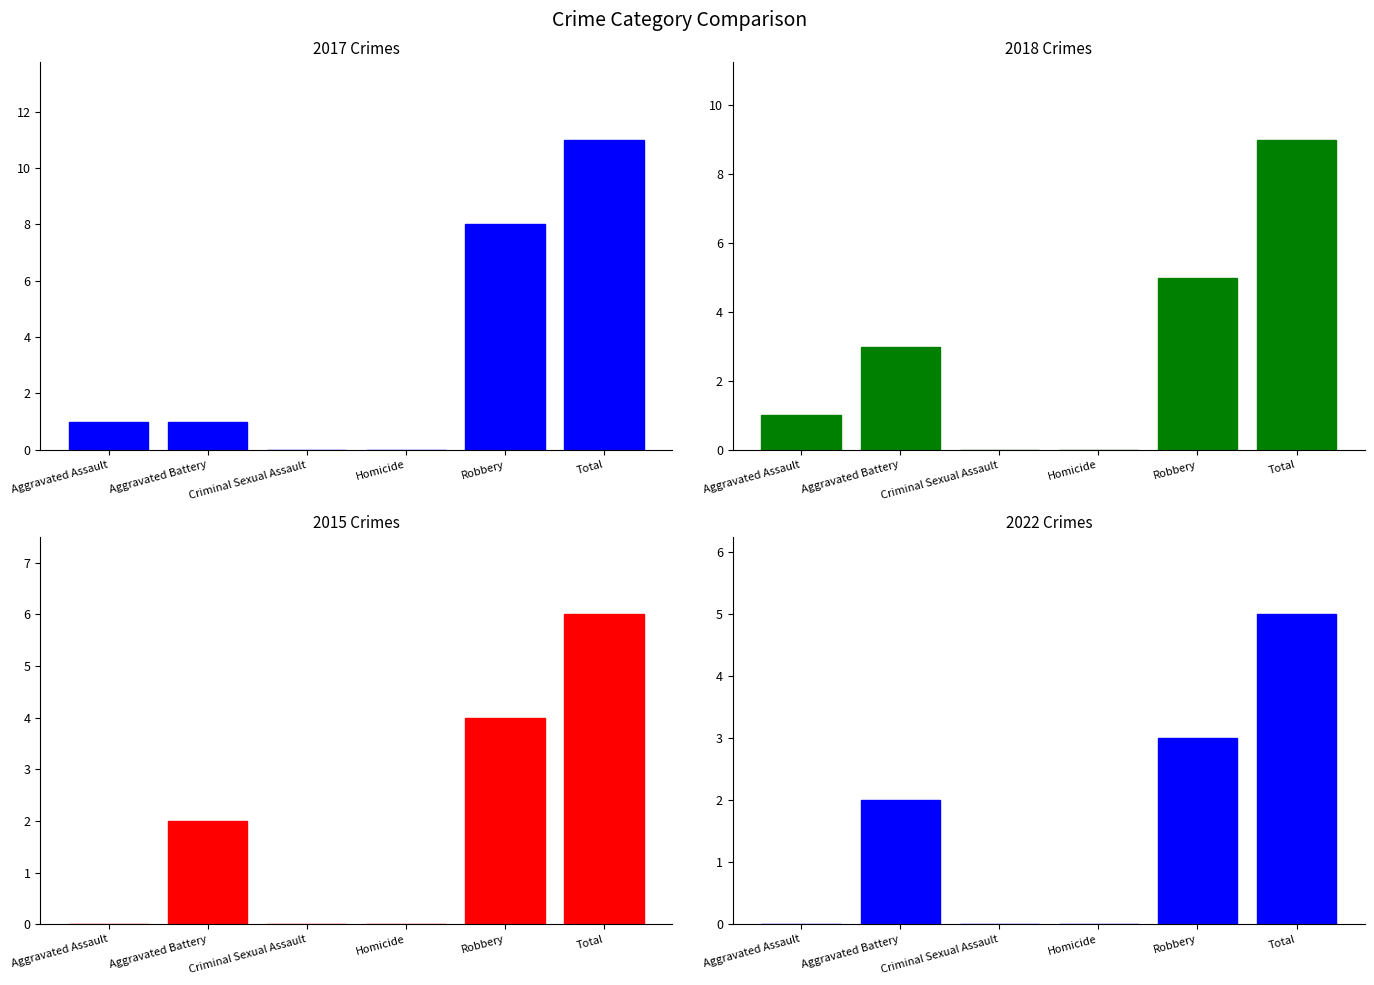

Reading left to right, transcribe all the data shown in this chart.

2017: 1	1	0	0	8	11
2018: 1	3	0	0	5	9
2015: 0	2	0	0	4	6
2022: 0	2	0	0	3	5